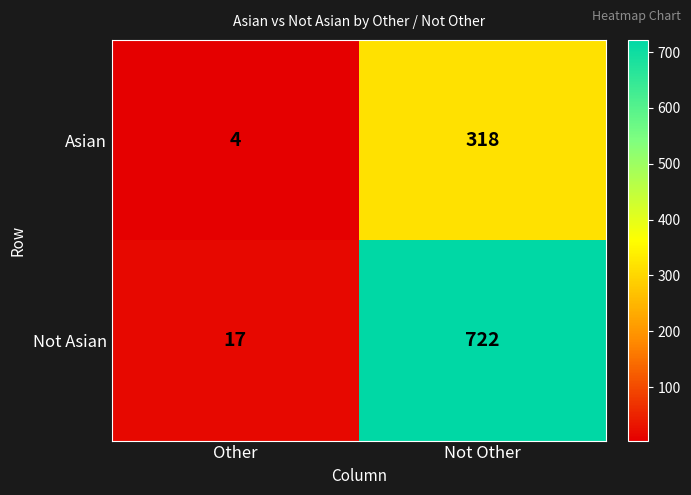

Rank the series at Other from lowest to highest value.

Asian, Not Asian